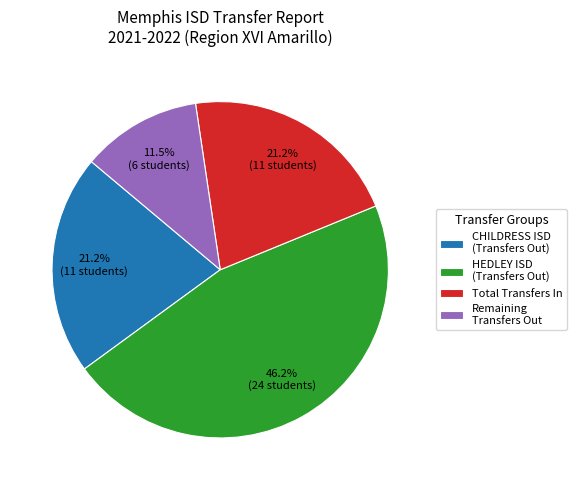

Which category has the biggest portion of the pie?

HEDLEY ISD (Transfers Out)